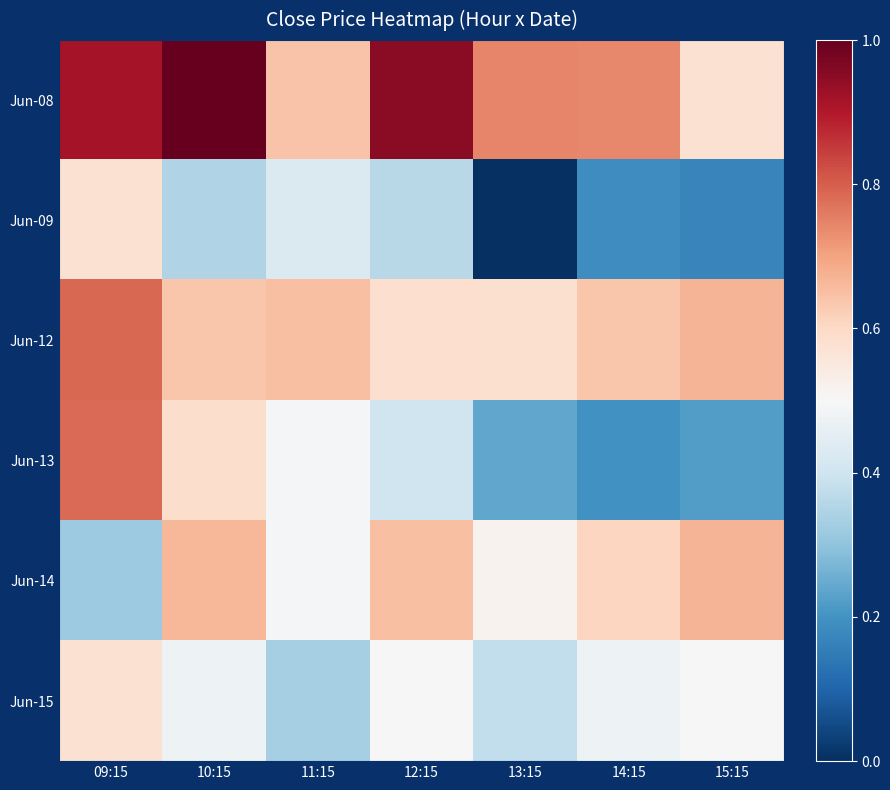

Reading left to right, list all the values displayed in this chart.

Jun-08: 09:15=0.9	10:15=1.0	11:15=0.6	12:15=0.9	13:15=0.7	14:15=0.7	15:15=0.6
Jun-09: 09:15=0.6	10:15=0.3	11:15=0.4	12:15=0.4	13:15=0.0	14:15=0.2	15:15=0.2
Jun-12: 09:15=0.8	10:15=0.6	11:15=0.7	12:15=0.6	13:15=0.6	14:15=0.6	15:15=0.7
Jun-13: 09:15=0.8	10:15=0.6	11:15=0.5	12:15=0.4	13:15=0.2	14:15=0.2	15:15=0.2
Jun-14: 09:15=0.3	10:15=0.7	11:15=0.5	12:15=0.7	13:15=0.5	14:15=0.6	15:15=0.7
Jun-15: 09:15=0.6	10:15=0.5	11:15=0.3	12:15=0.5	13:15=0.4	14:15=0.5	15:15=0.5